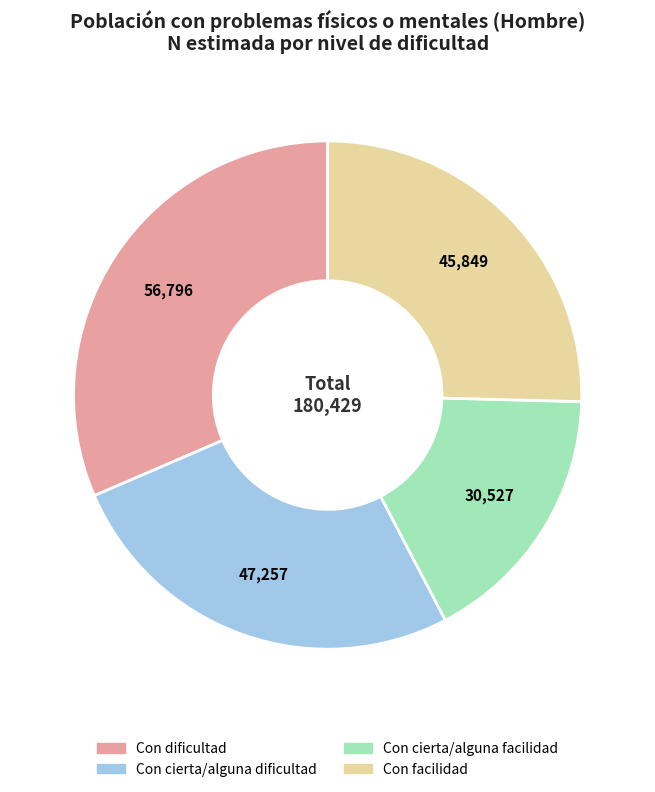

Do Con cierta/alguna facilidad and Con dificultad together represent more than half of the pie?

No